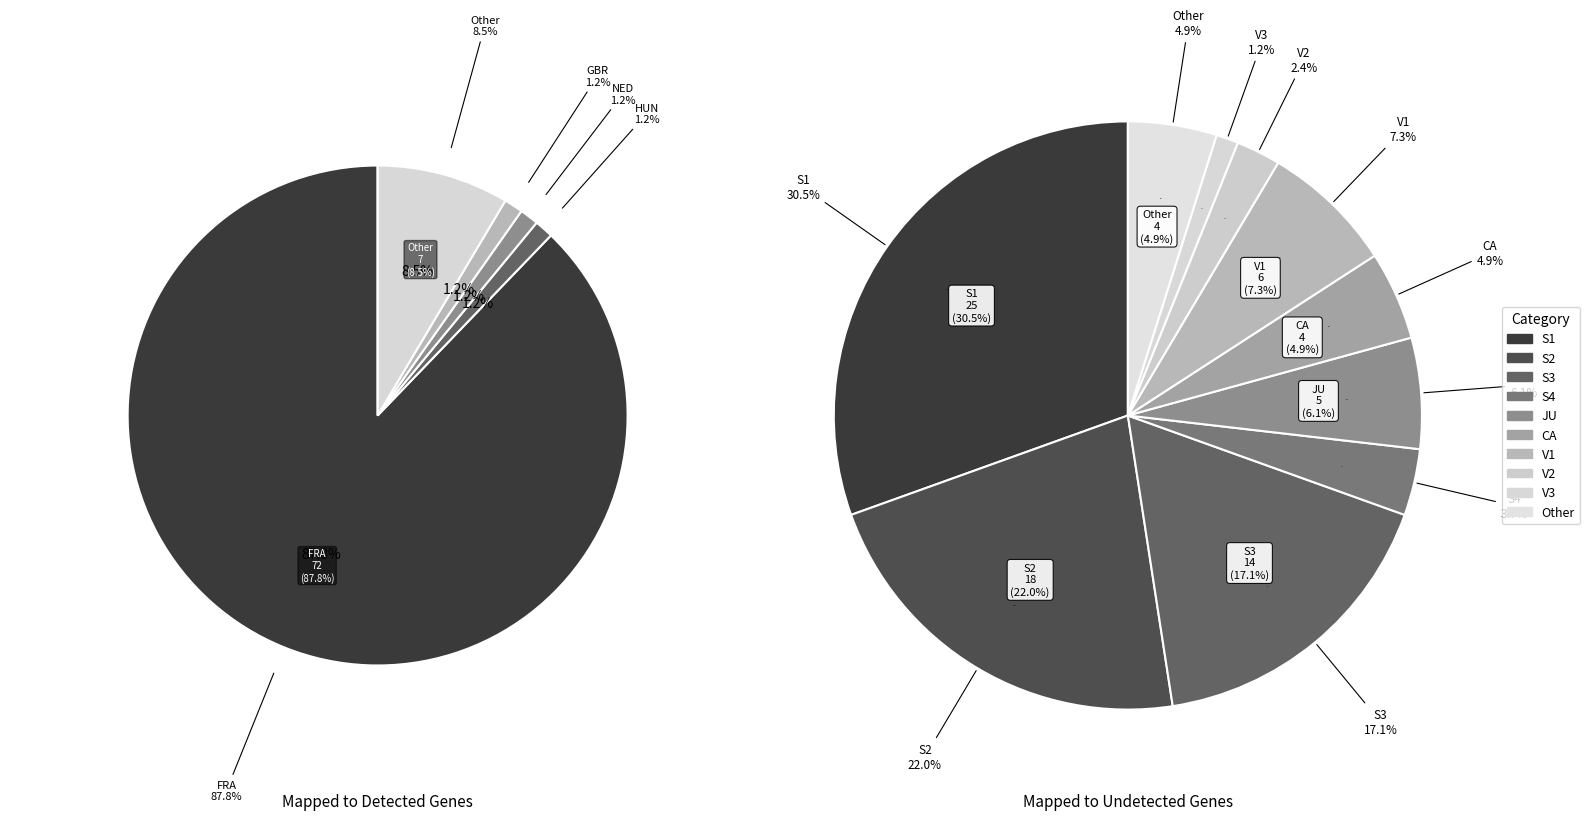

Does HUN represent more than half of the total?

No